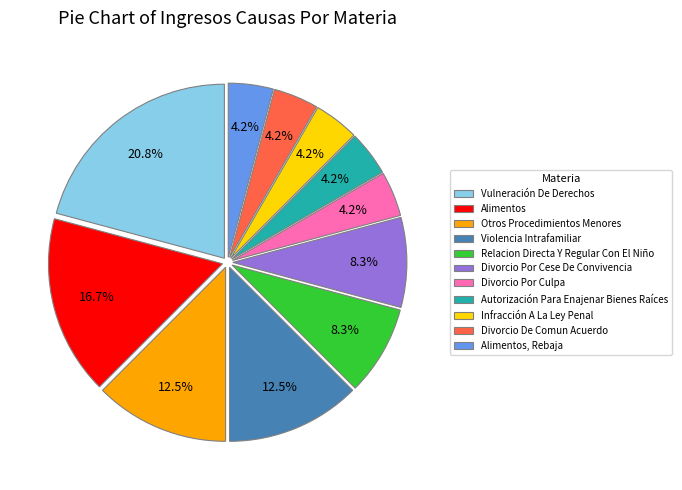

Which slice is the largest?

Vulneración De Derechos